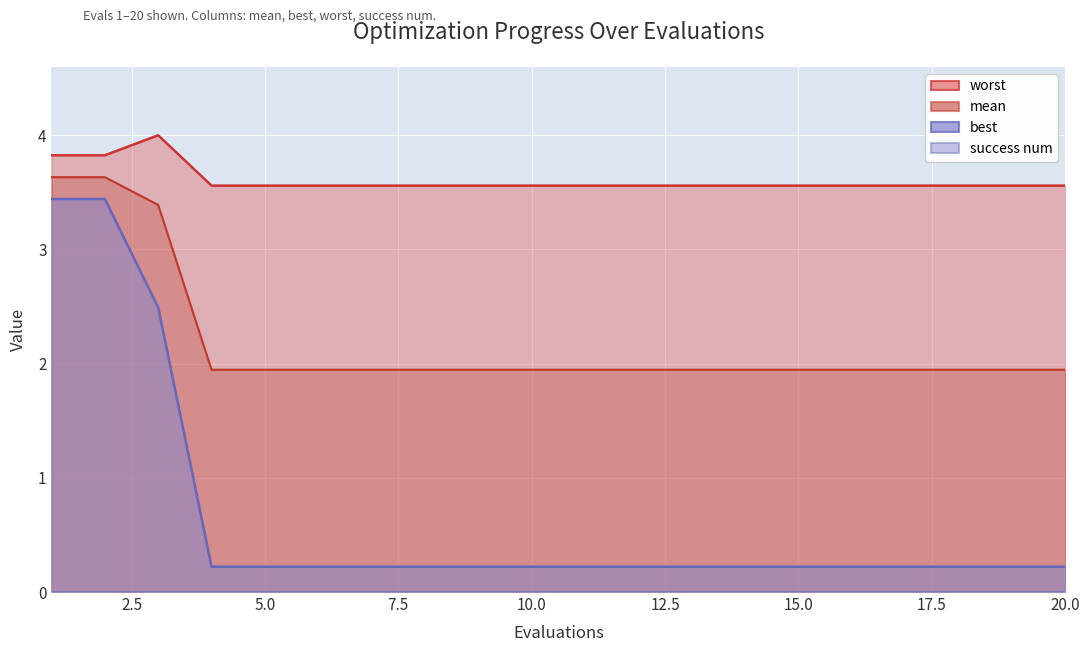

What is the value of the mean point at the 10th from the left?

1.9